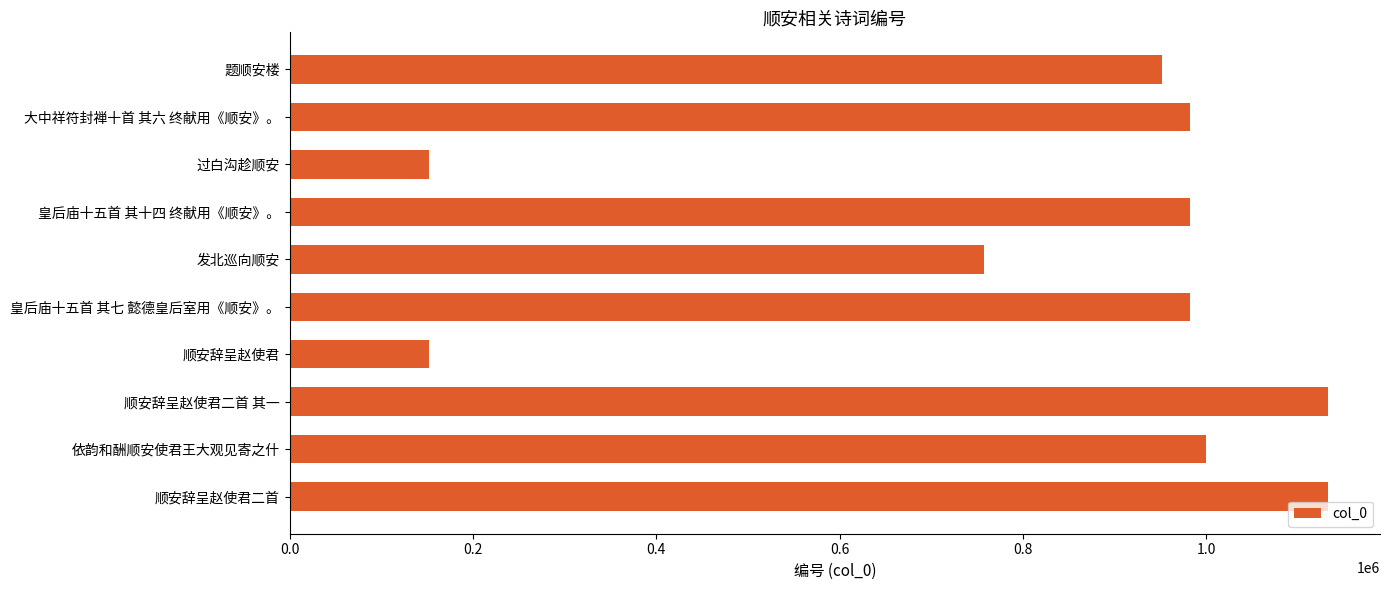

What is the label of the 2nd bar from the top?

大中祥符封禅十首 其六 终献用《顺安》。